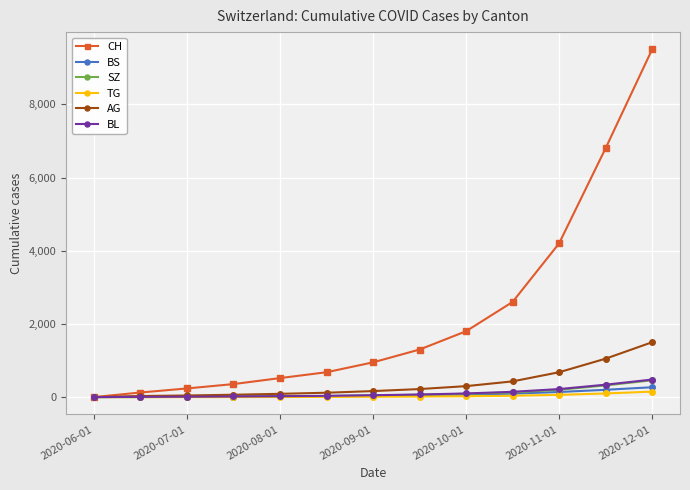

What is the difference between the maximum and minimum values in the AG series?

1500